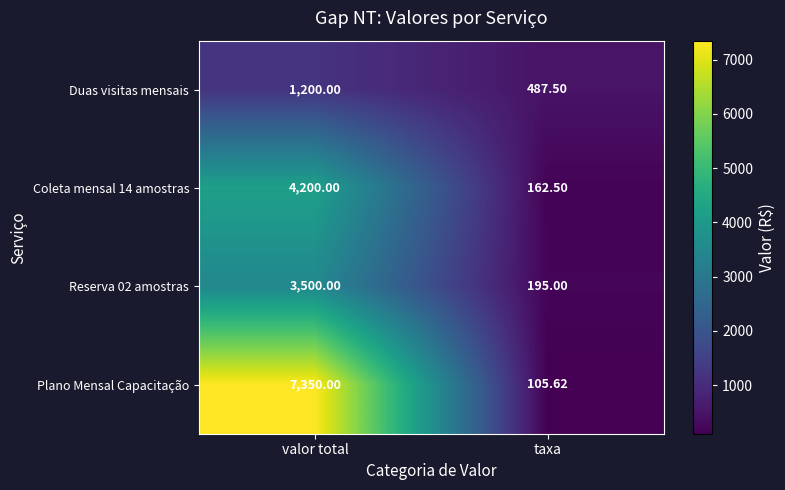

What is the spread (max minus min) of values at taxa?

381.9